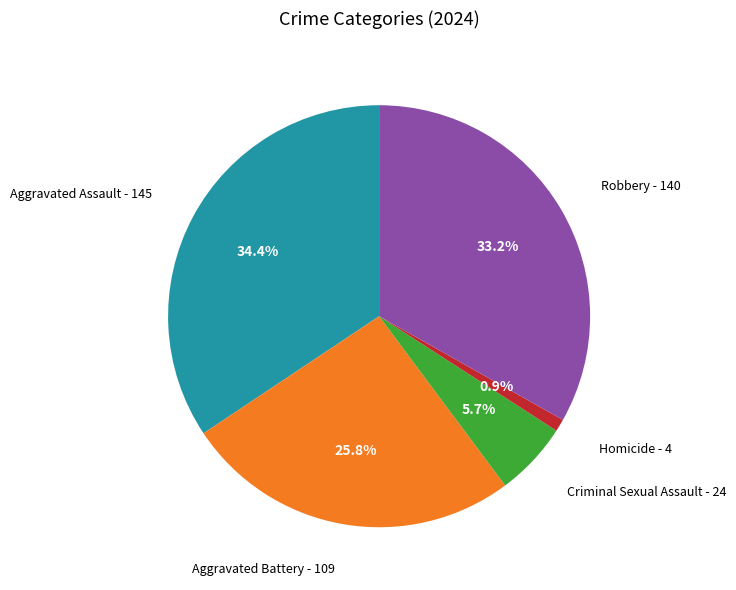

To the nearest percent, what portion does Criminal Sexual Assault represent?

6%